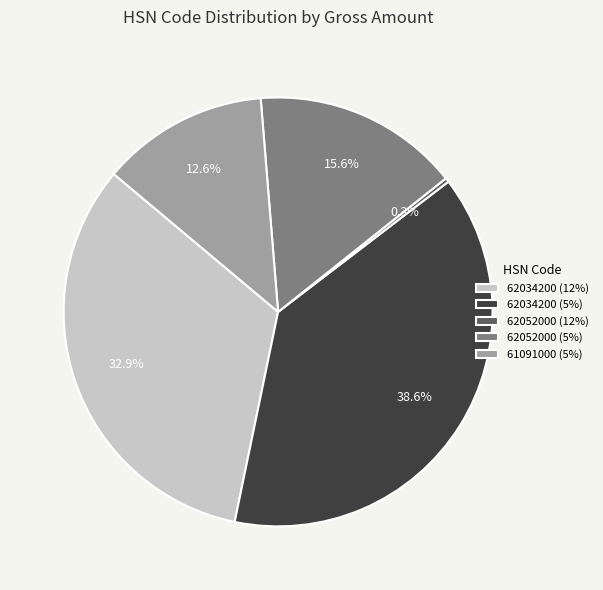

What percentage is NOT represented by 62034200 (12%)?

67.1%